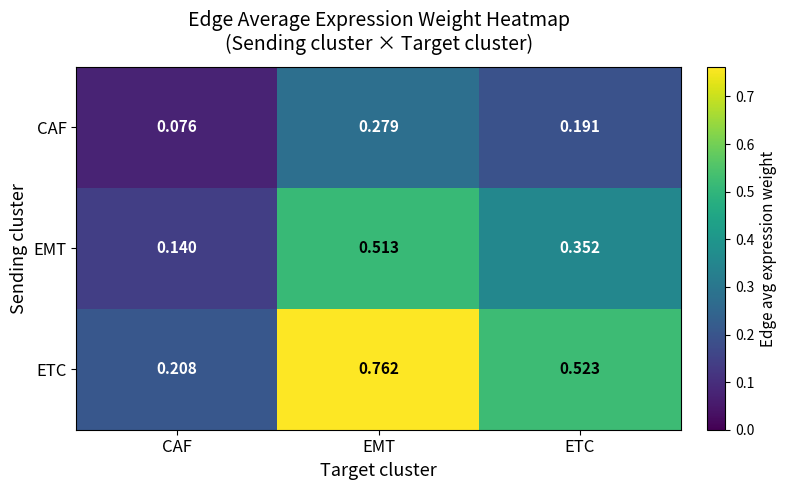

List the labels in order of CAF value, smallest first.

CAF, ETC, EMT